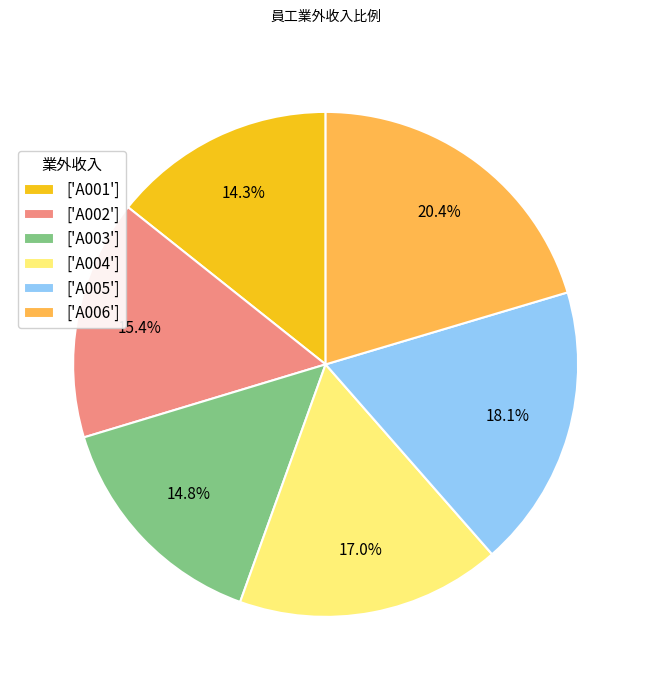

Is ['A001'] the majority of the pie?

No